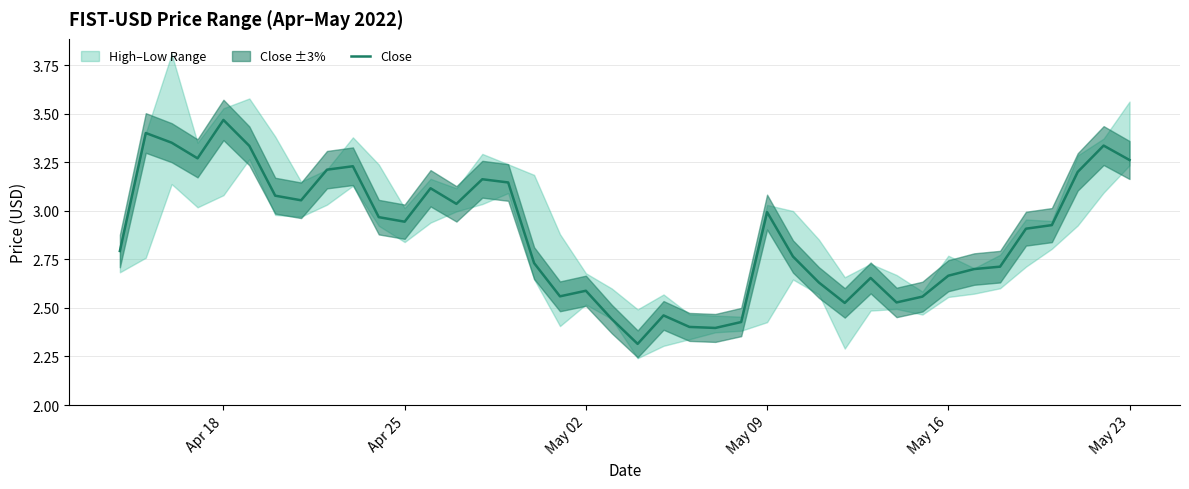

What is the value of the 1st point from the left?

2.8